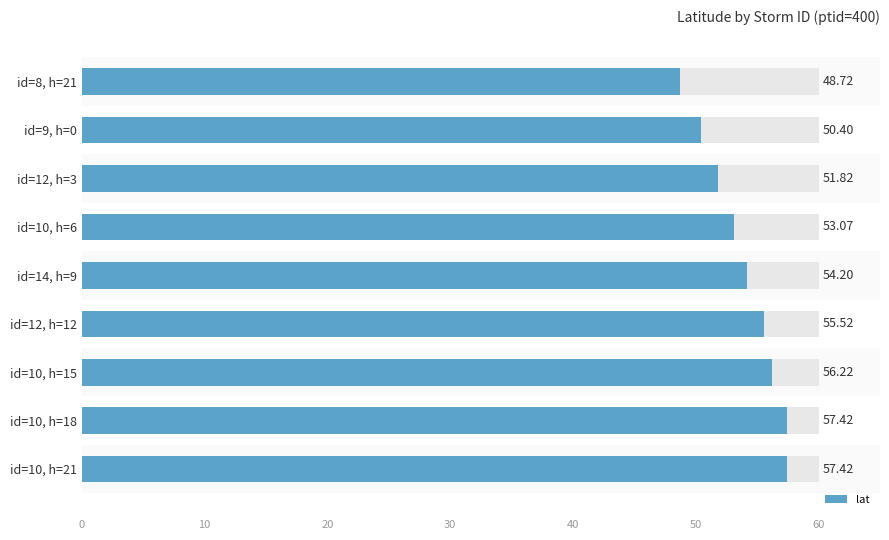

Does the chart contain any negative values?

No